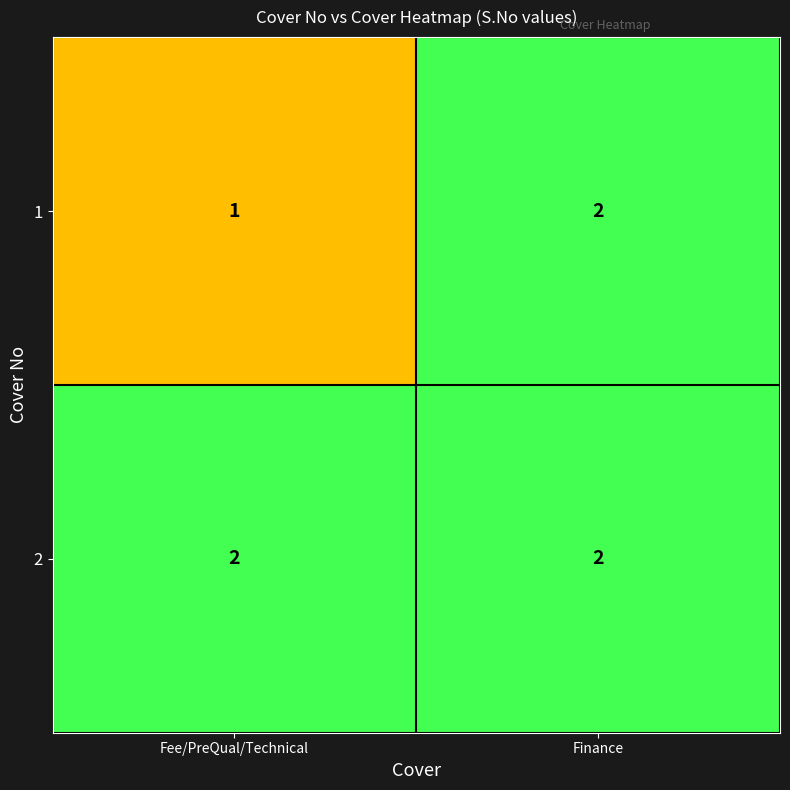

List the series in order of their overall mean, lowest first.

1, 2